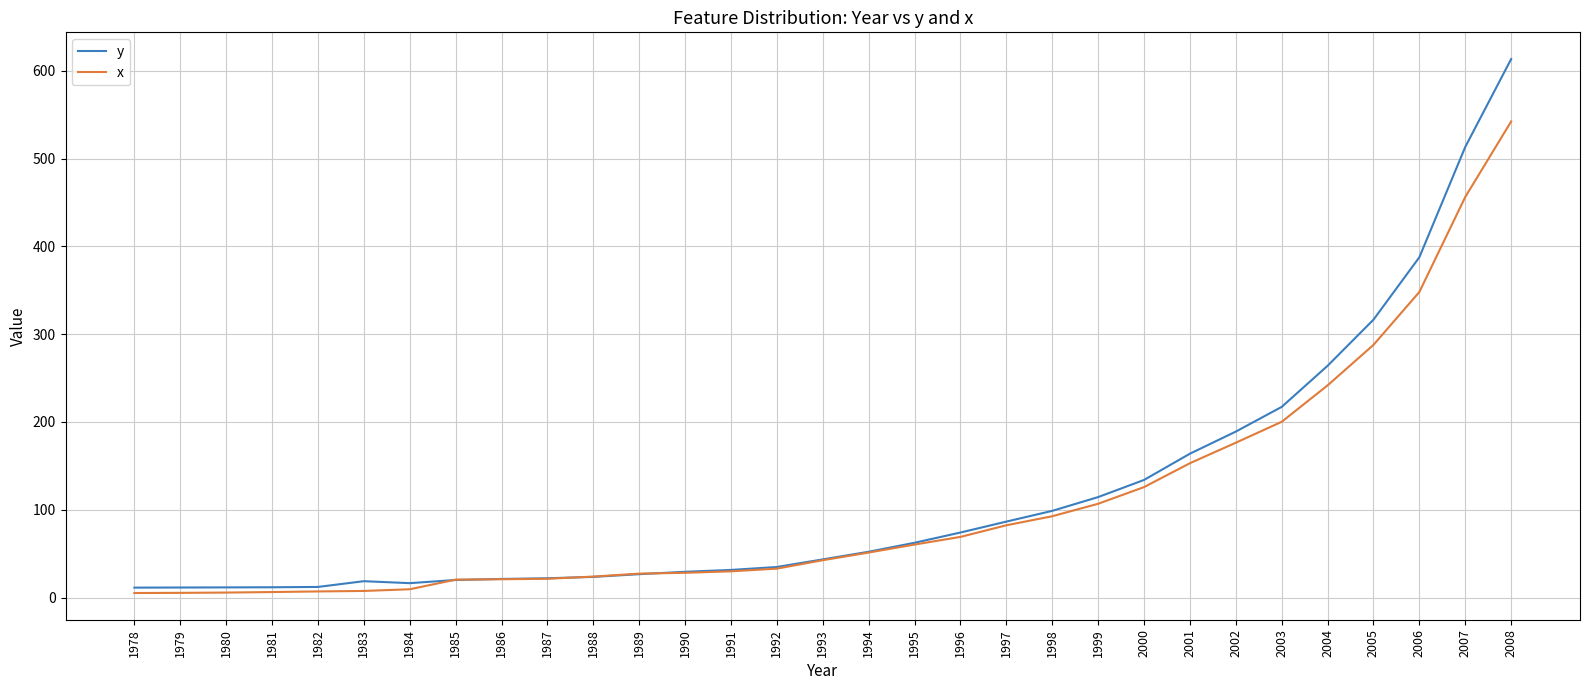

List the series in order of their peak value, lowest first.

x, y